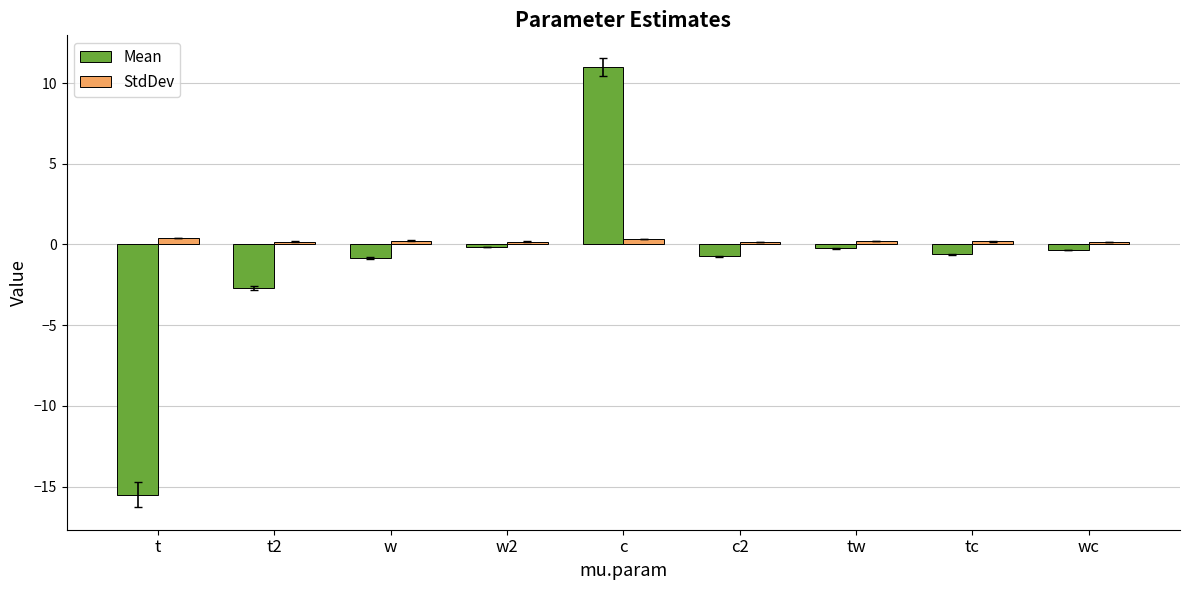

What is the highest value of the Mean series?

11.0